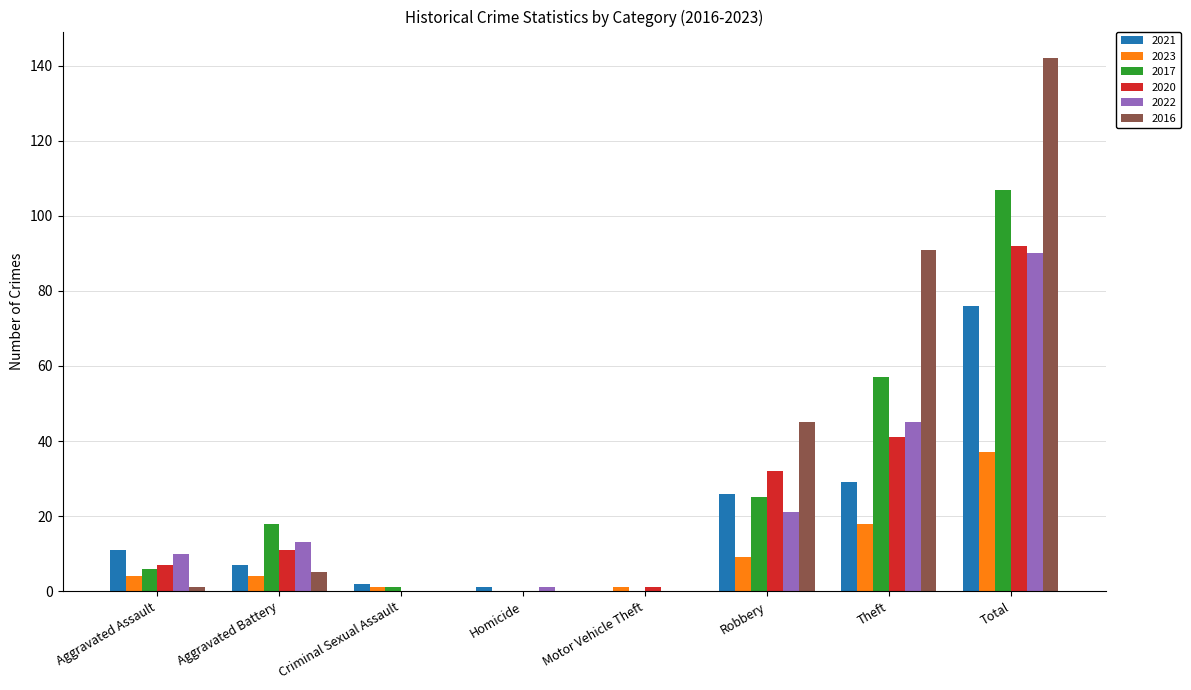

At which category is the sum across all series the highest?

Total